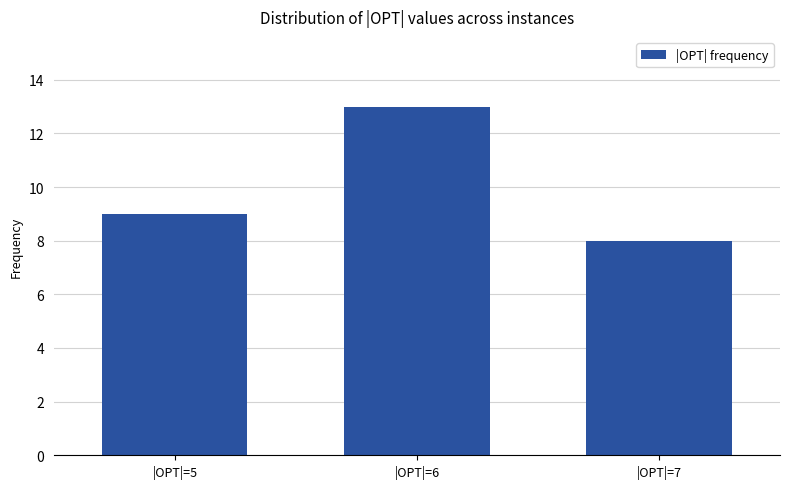

Which label corresponds to the largest value in the chart?

|OPT|=6